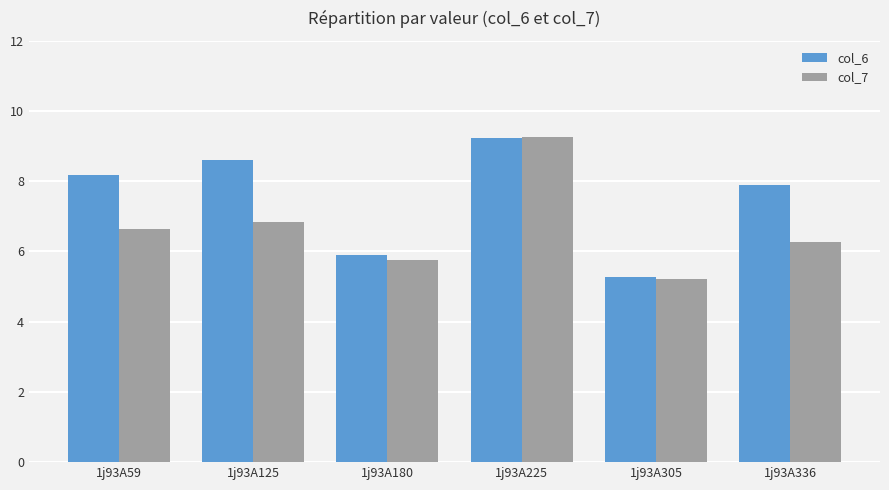

At which category is the sum across all series the highest?

1j93A225